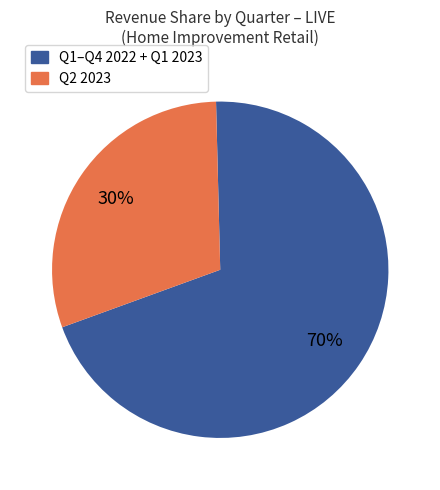

To the nearest percent, what is the difference between the largest and smallest slice percentages?

40%